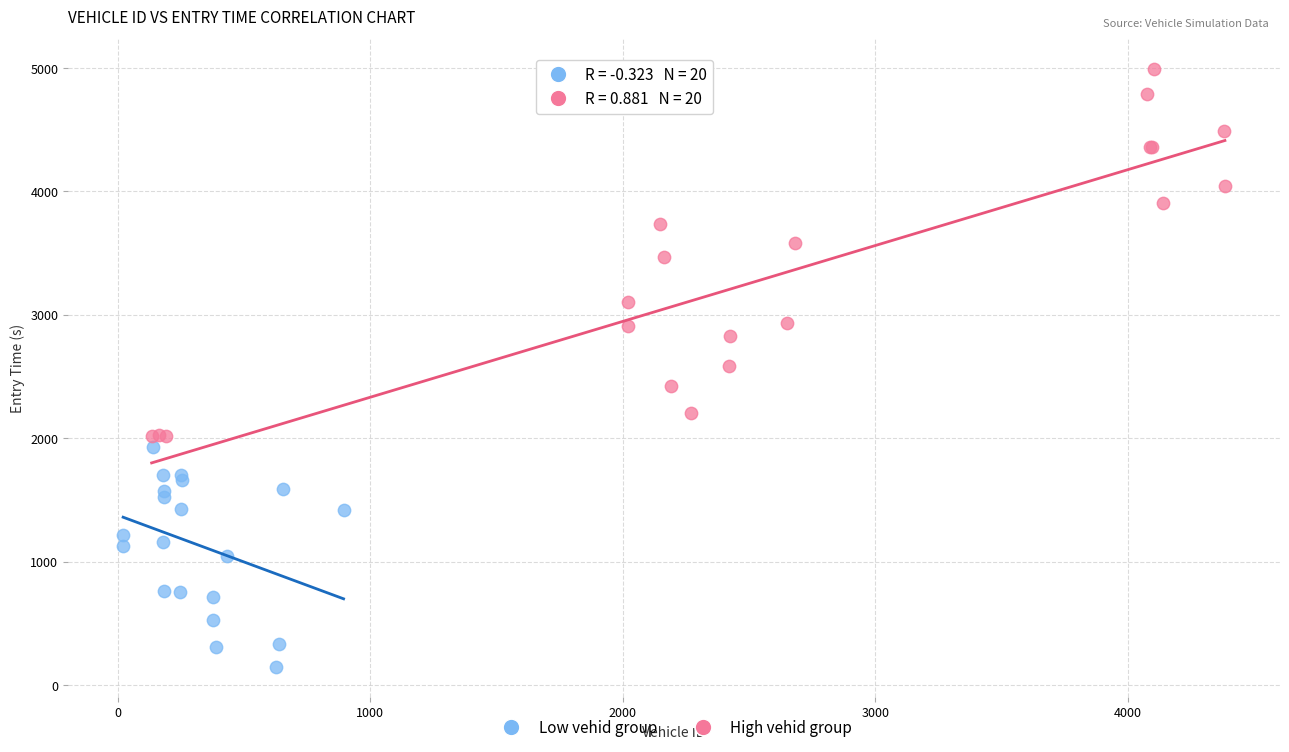

Which series reaches the maximum Y coordinate?

High vehid group